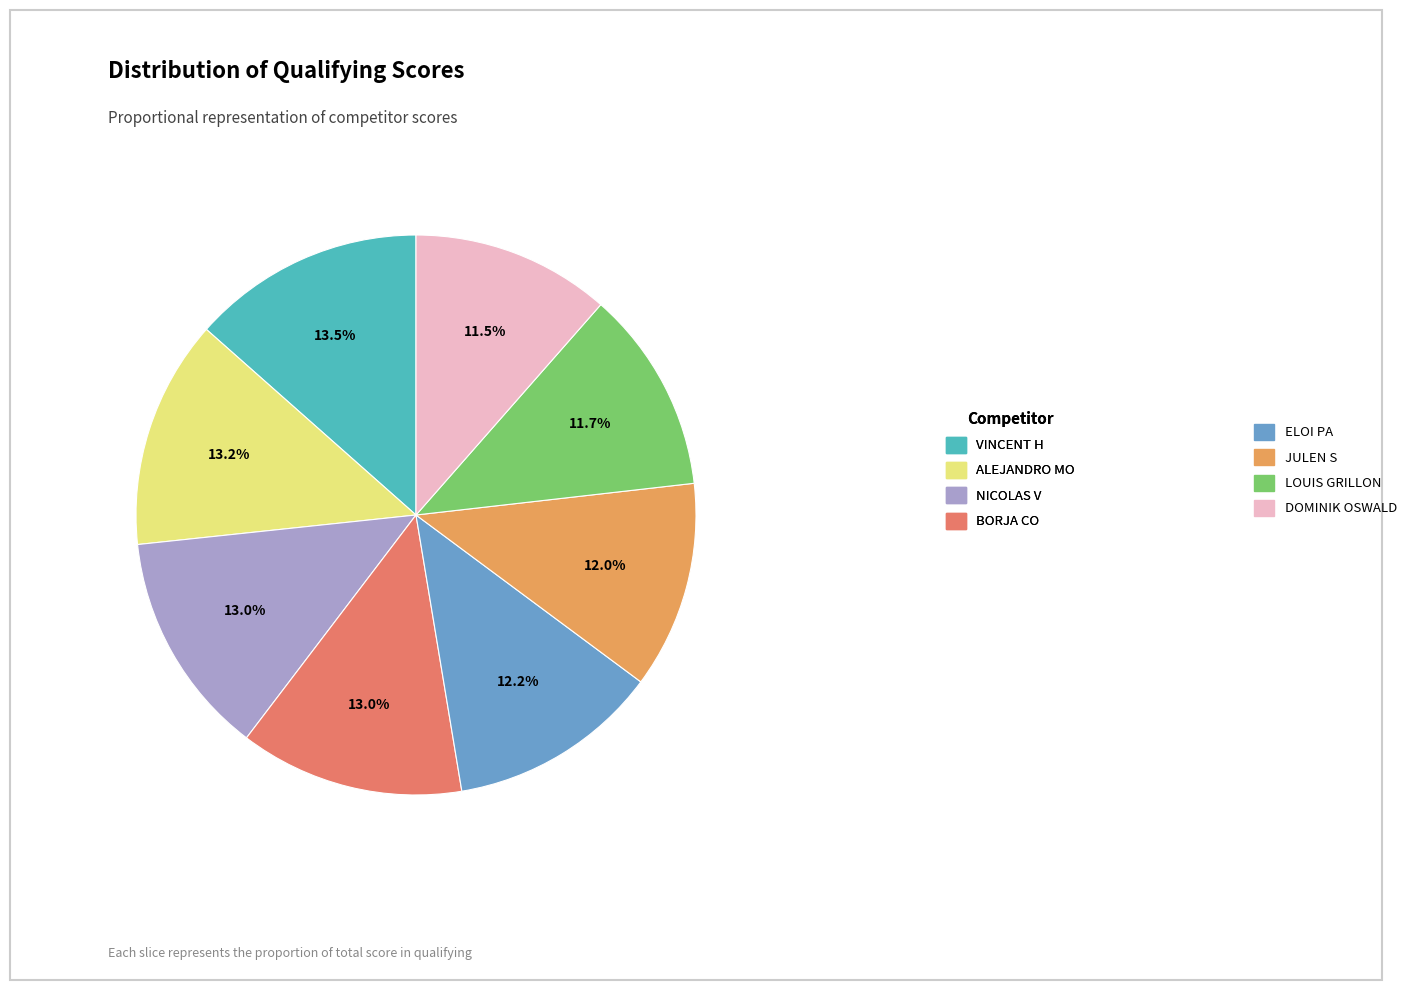

Which has a higher value, NICOLAS V or ELOI PA?

NICOLAS V